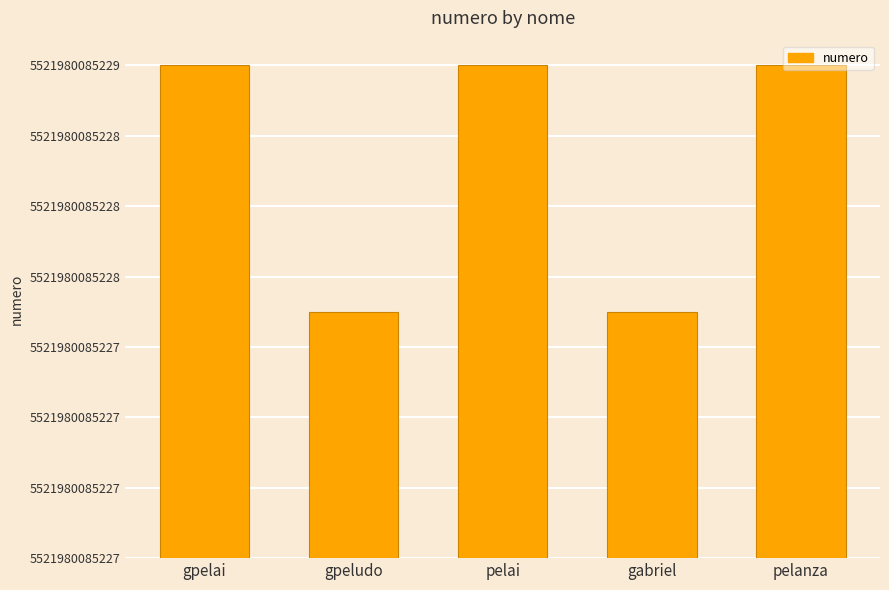

The value at gpelai is 3. True or false?

False